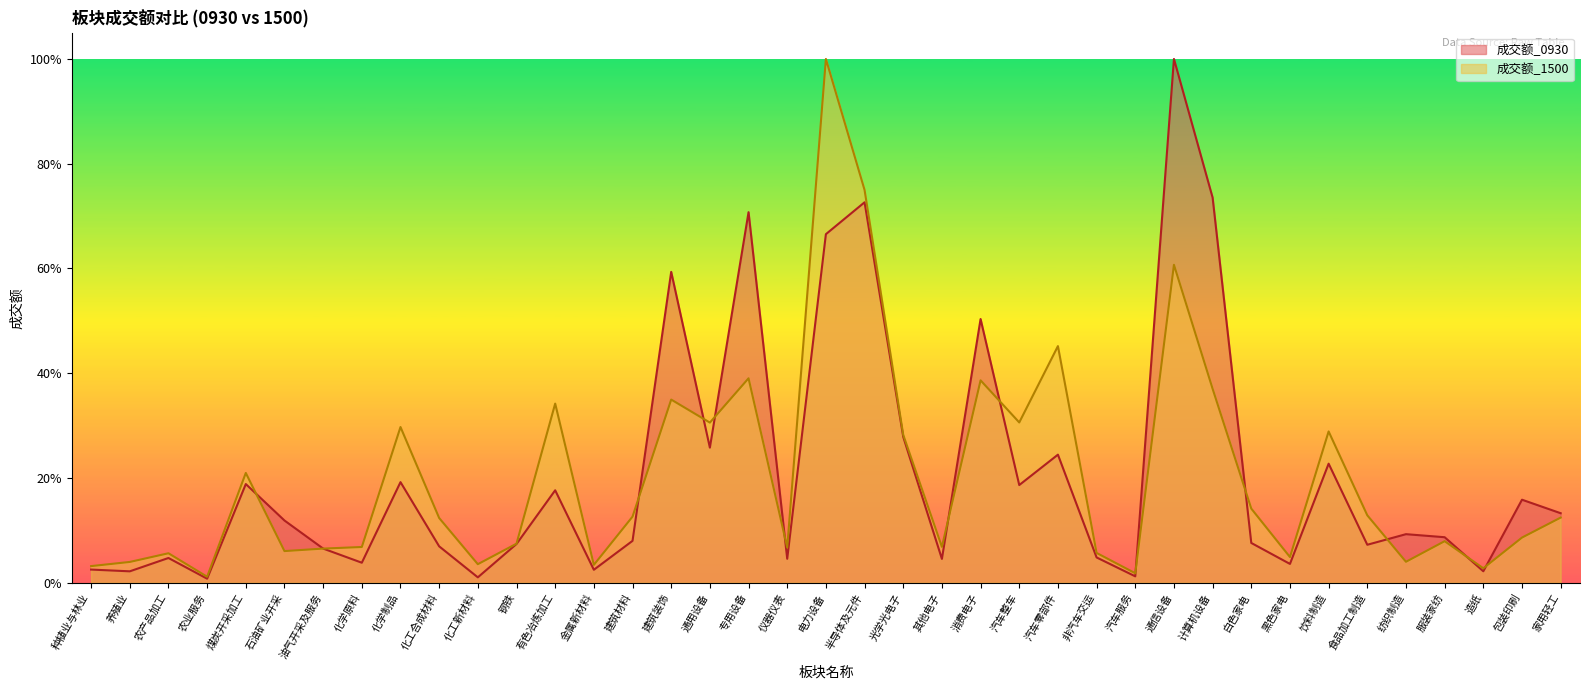

Reading left to right, list all the values displayed in this chart.

成交额_0930: 种植业与林业=2.5	养殖业=2.2	农产品加工=4.7	农业服务=0.8	煤炭开采加工=18.8	石油矿业开采=11.9	油气开采及服务=6.5	化学原料=3.8	化学制品=19.2	化工合成材料=7.0	化工新材料=1.0	钢铁=7.4	有色冶炼加工=17.7	金属新材料=2.5	建筑材料=8.0	建筑装饰=59.4	通用设备=25.8	专用设备=70.7	仪器仪表=4.6	电力设备=66.5	半导体及元件=72.6	光学光电子=27.9	其他电子=4.6	消费电子=50.4	汽车整车=18.7	汽车零部件=24.5	非汽车交运=4.8	汽车服务=1.2	通信设备=100.0	计算机设备=73.5	白色家电=7.6	黑色家电=3.6	饮料制造=22.7	食品加工制造=7.3	纺织制造=9.3	服装家纺=8.7	造纸=2.2	包装印刷=15.9	家用轻工=13.3
成交额_1500: 种植业与林业=3.2	养殖业=4.0	农产品加工=5.6	农业服务=1.2	煤炭开采加工=21.0	石油矿业开采=6.0	油气开采及服务=6.5	化学原料=6.8	化学制品=29.7	化工合成材料=12.4	化工新材料=3.5	钢铁=7.5	有色冶炼加工=34.2	金属新材料=3.4	建筑材料=12.6	建筑装饰=35.0	通用设备=30.6	专用设备=39.0	仪器仪表=6.7	电力设备=100.0	半导体及元件=75.0	光学光电子=28.2	其他电子=6.9	消费电子=38.6	汽车整车=30.6	汽车零部件=45.2	非汽车交运=5.7	汽车服务=1.8	通信设备=60.7	计算机设备=37.0	白色家电=14.2	黑色家电=4.9	饮料制造=28.9	食品加工制造=12.9	纺织制造=4.0	服装家纺=7.9	造纸=2.8	包装印刷=8.6	家用轻工=12.4